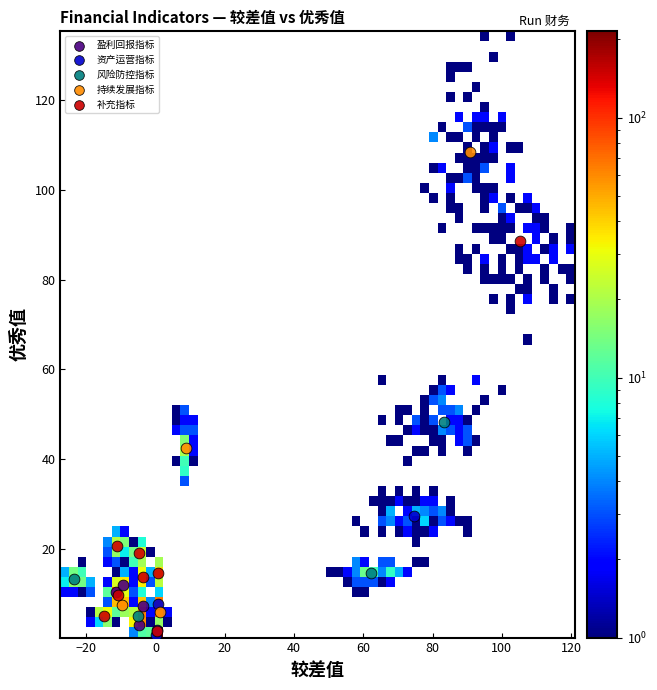

Which series reaches the maximum Y coordinate?

持续发展指标